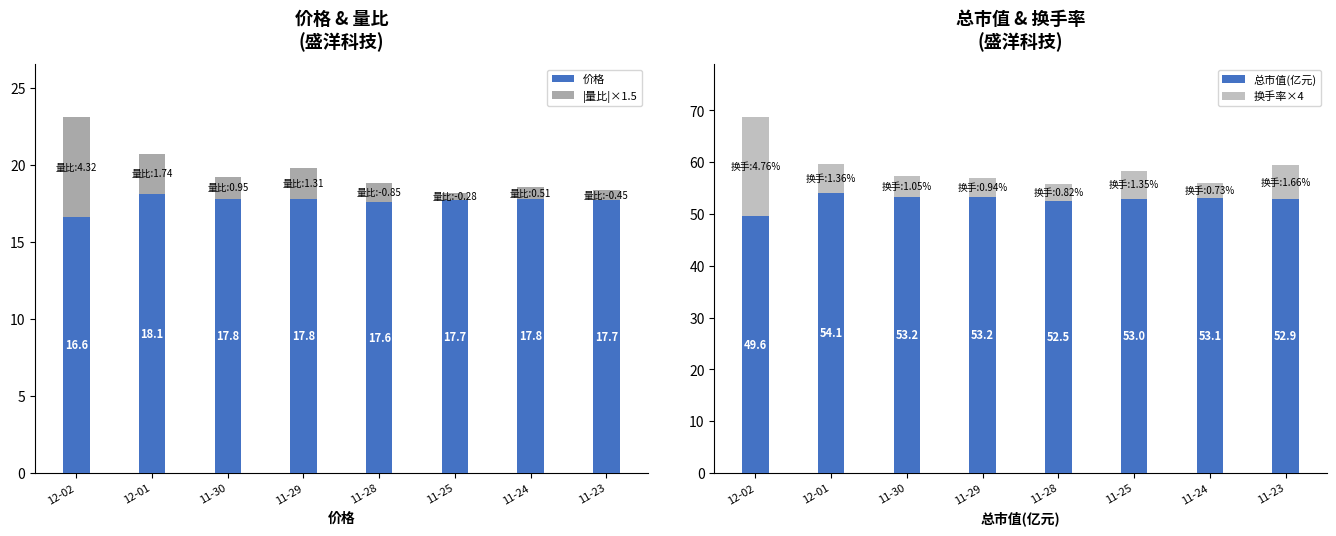

What is the value of the 换手率×4 bar at the 2nd from the left?

5.4